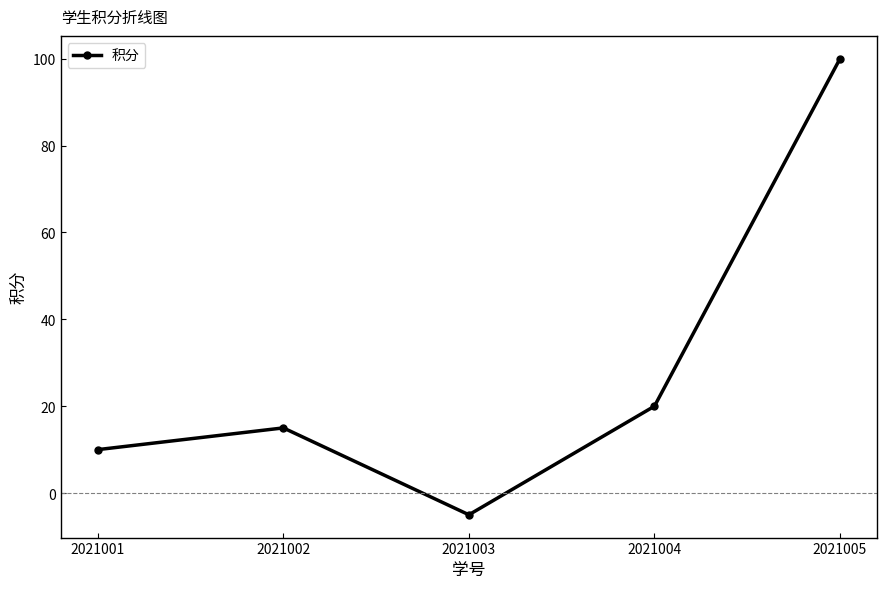

Is this an area chart (filled region under the line)?

No